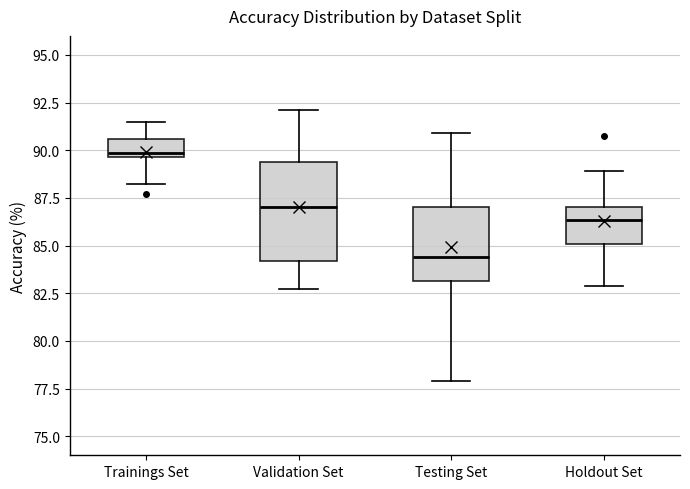

Which box has the highest median line?

Trainings Set